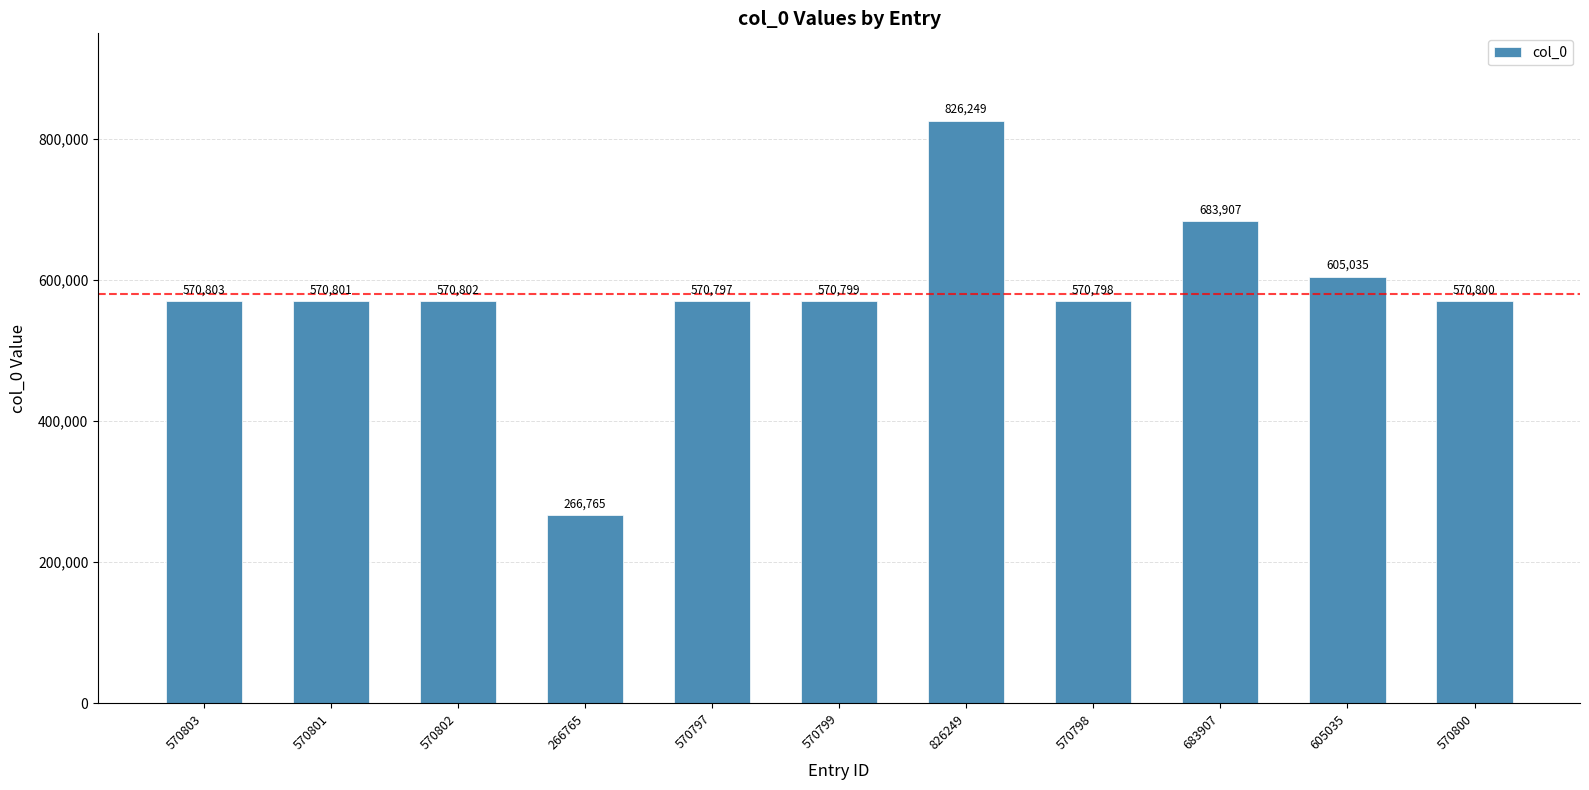

How many values are below 570801?

5